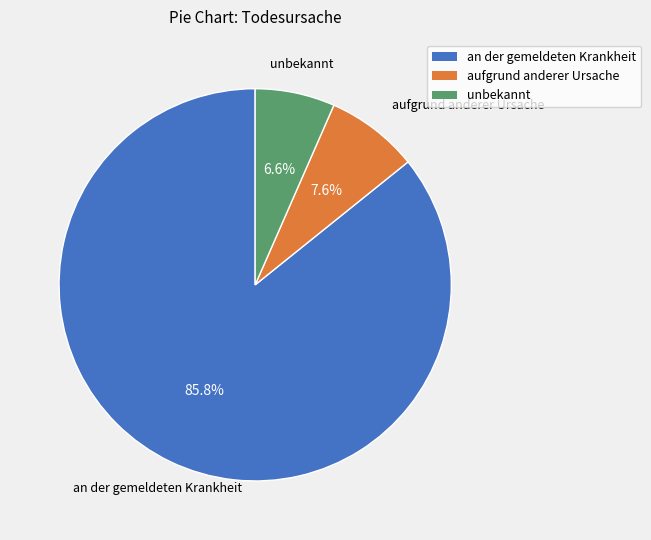

Is there a majority slice in this chart?

Yes